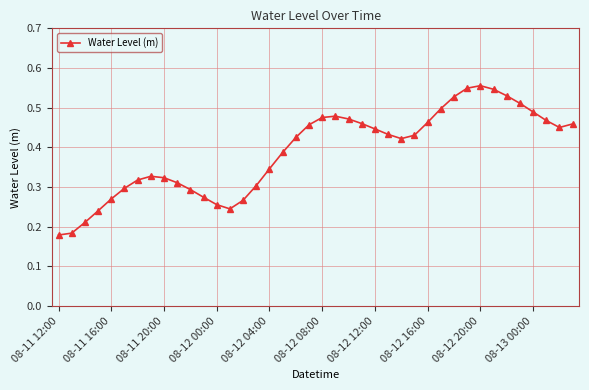

True or false: there are more than 2 points higher than both neighbors.

True